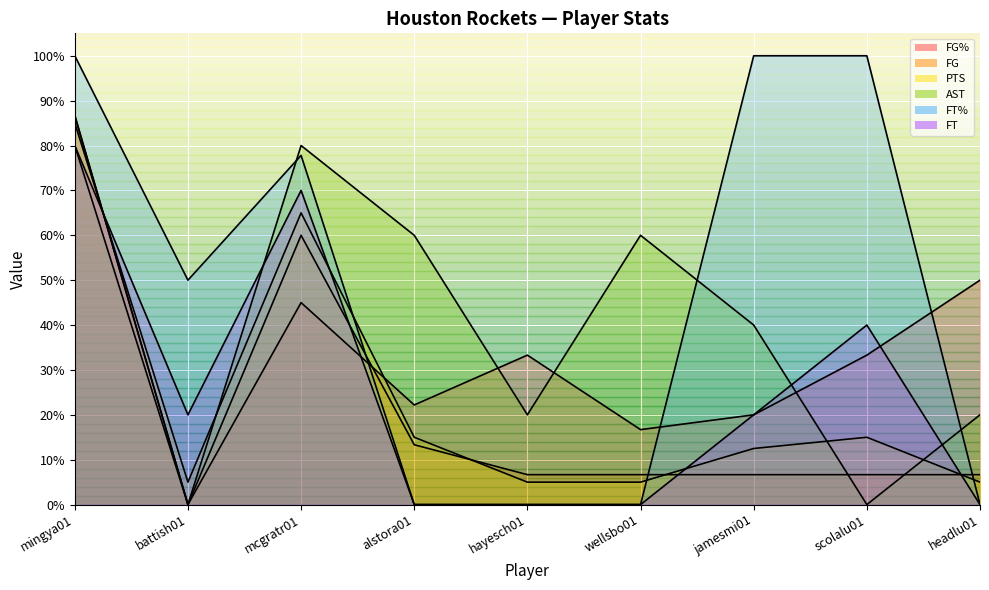

What is the label of the 4th point from the right?

wellsbo01